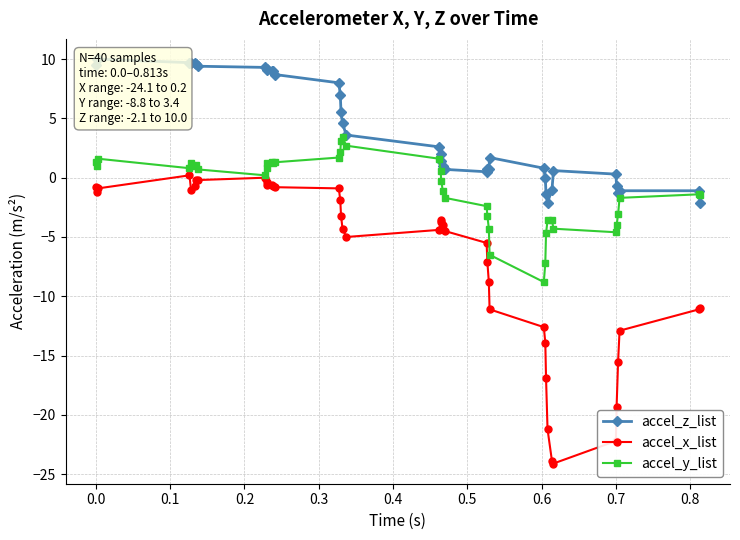

What is the minimum value for accel_x_list?

-24.1